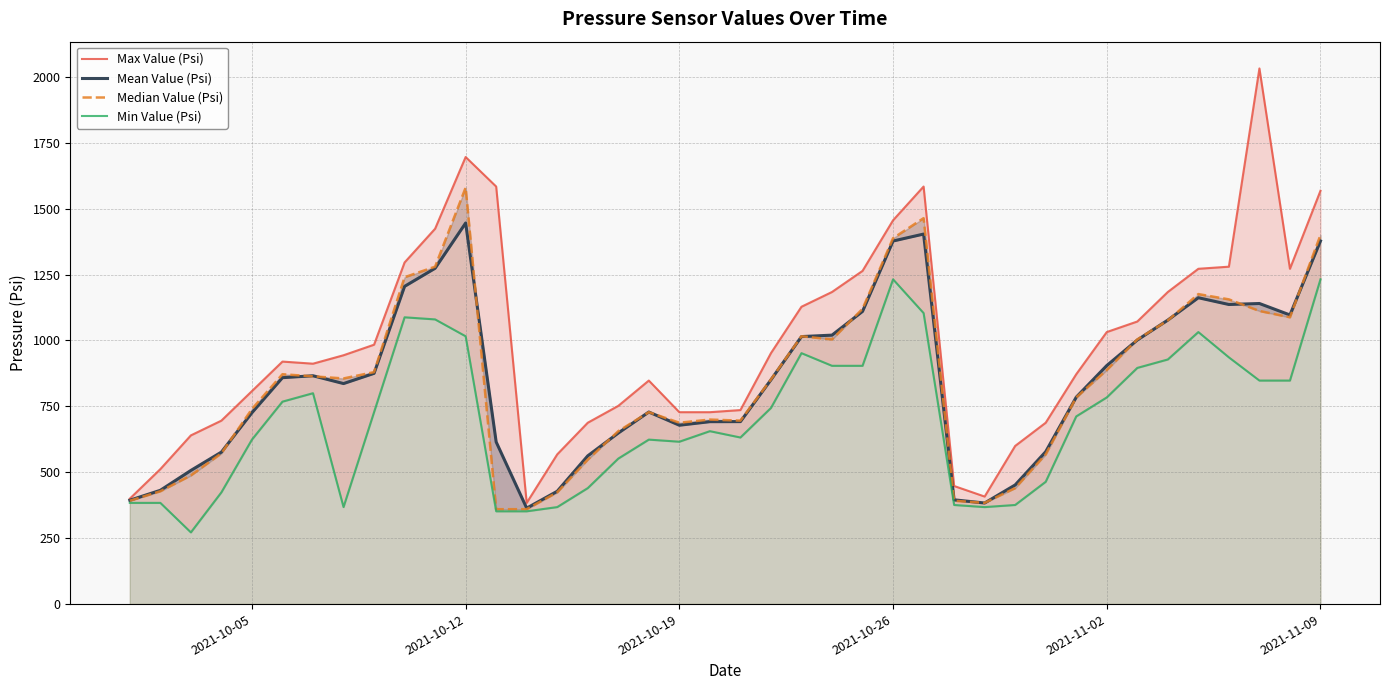

Reading left to right, transcribe all the data shown in this chart.

Max Value (Psi): 400.0	512.0	640.0	696.0	808.0	920.0	912.0	944.0	984.0	1296.0	1424.0	1696.0	1584.0	384.0	568.0	688.0	752.0	848.0	728.0	728.0	736.0	952.0	1128.0	1184.0	1264.0	1456.0	1584.0	448.0	408.0	600.0	688.0	872.0	1032.0	1072.0	1184.0	1272.0	1280.0	2032.0	1272.0	1568.0
Mean Value (Psi): 394.0	431.6	507.0	576.7	726.0	858.9	866.2	836.6	875.3	1205.3	1274.0	1445.7	615.1	364.0	428.0	562.4	648.9	728.7	678.5	692.0	692.2	850.8	1014.8	1020.3	1110.3	1377.3	1403.7	395.6	383.4	452.0	578.1	785.0	904.9	1001.8	1077.5	1162.2	1136.5	1140.3	1096.9	1377.5
Median Value (Psi): 392.0	428.0	488.0	572.0	740.0	872.0	864.0	856.0	880.0	1240.0	1280.0	1580.0	360.0	360.0	424.0	548.0	656.0	728.0	688.0	700.0	696.0	852.0	1016.0	1004.0	1120.0	1388.0	1464.0	392.0	384.0	440.0	568.0	784.0	888.0	1004.0	1076.0	1176.0	1156.0	1112.0	1088.0	1400.0
Min Value (Psi): 384.0	384.0	272.0	424.0	624.0	768.0	800.0	368.0	728.0	1088.0	1080.0	1016.0	352.0	352.0	368.0	440.0	552.0	624.0	616.0	656.0	632.0	744.0	952.0	904.0	904.0	1232.0	1104.0	376.0	368.0	376.0	464.0	712.0	784.0	896.0	928.0	1032.0	936.0	848.0	848.0	1232.0